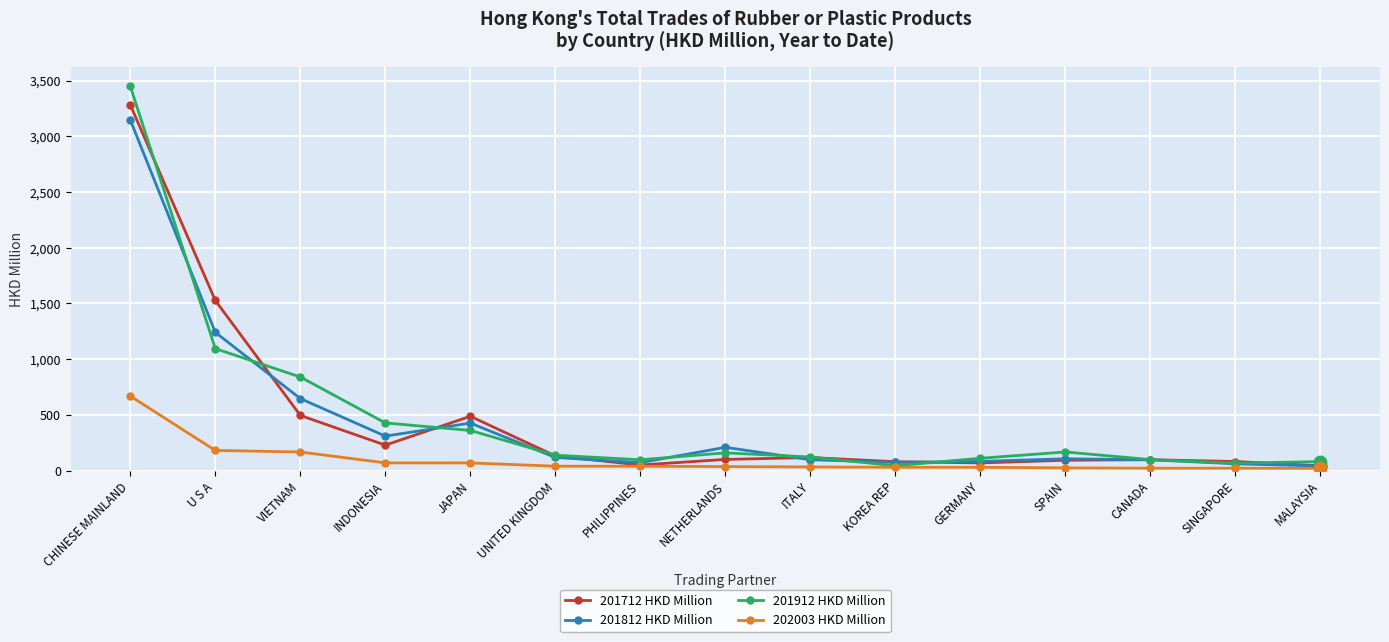

What is the label of the 8th point from the left?

NETHERLANDS